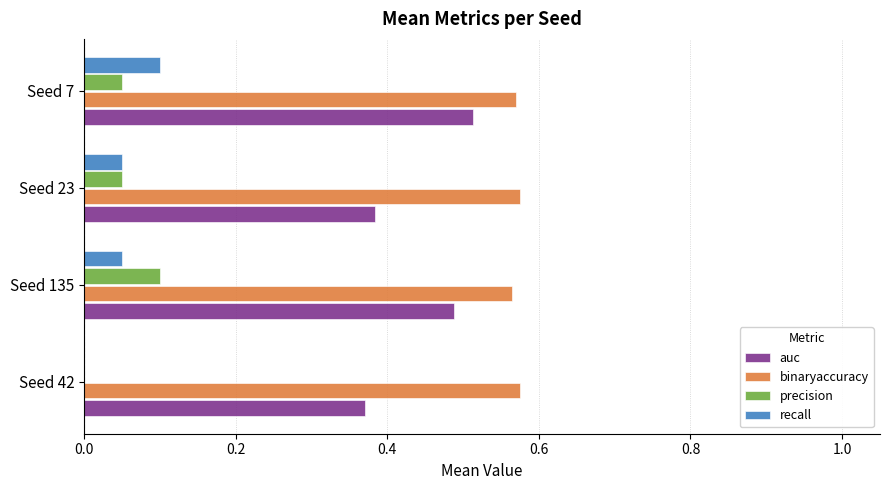

Which series has the largest total across all categories?

binaryaccuracy